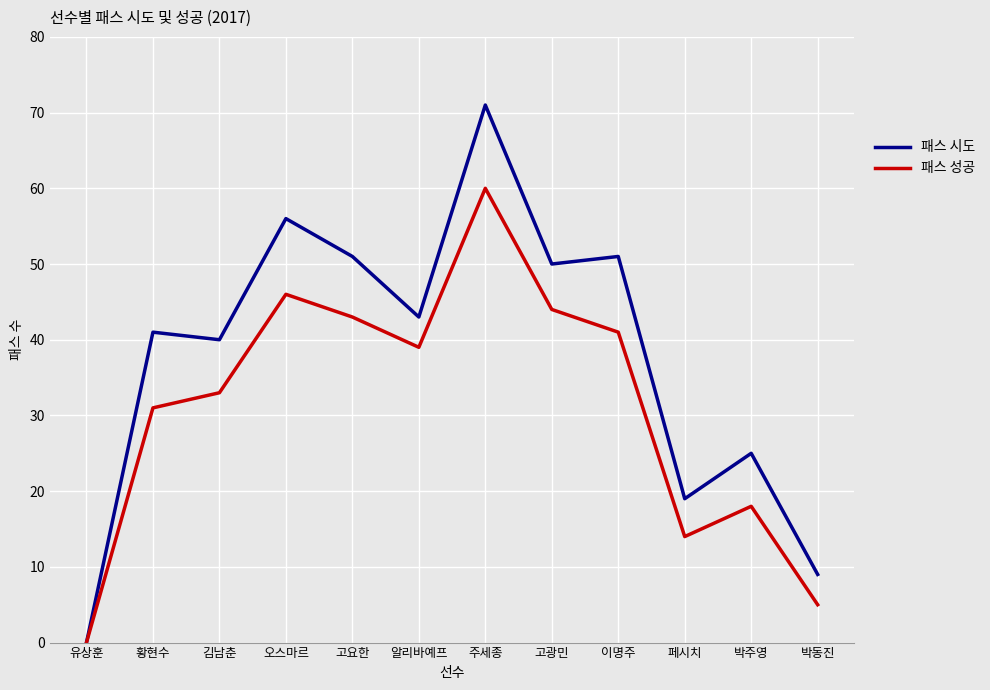

Reading right to left, extract all data points from this chart.

패스 시도: 박동진=9	박주영=25	페시치=19	이명주=51	고광민=50	주세종=71	알리바예프=43	고요한=51	오스마르=56	김남춘=40	황현수=41	유상훈=0
패스 성공: 박동진=5	박주영=18	페시치=14	이명주=41	고광민=44	주세종=60	알리바예프=39	고요한=43	오스마르=46	김남춘=33	황현수=31	유상훈=0